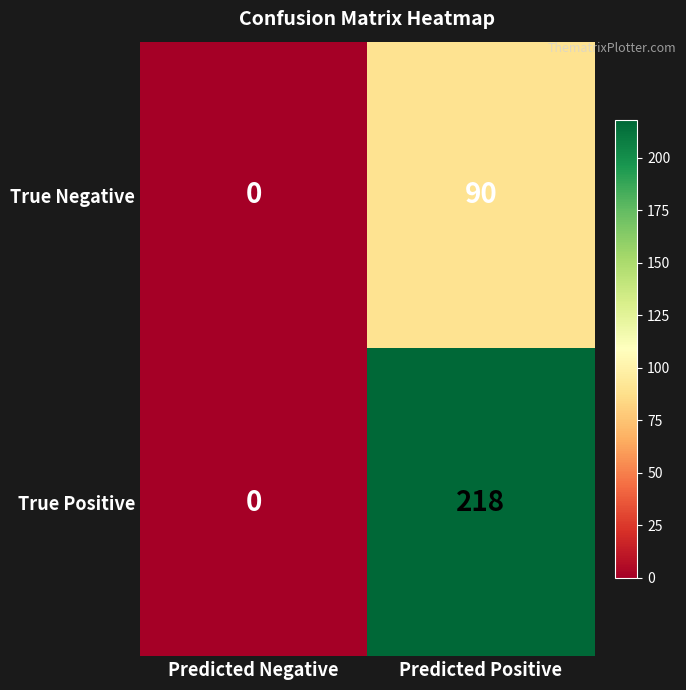

Between Predicted Negative and Predicted Positive, which series saw the biggest shift?

True Positive